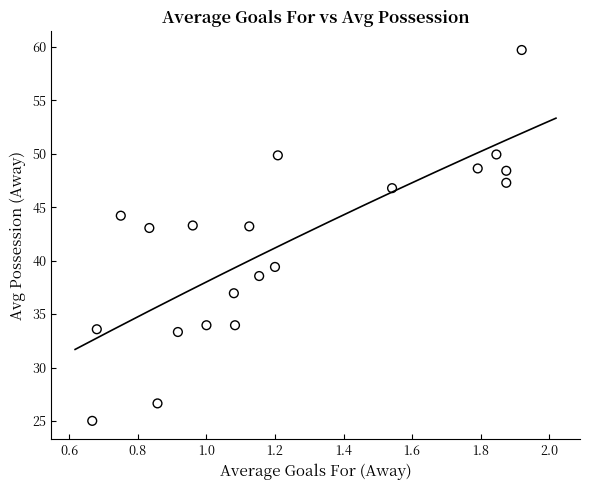

What is the range of X values (max minus min)?

1.3